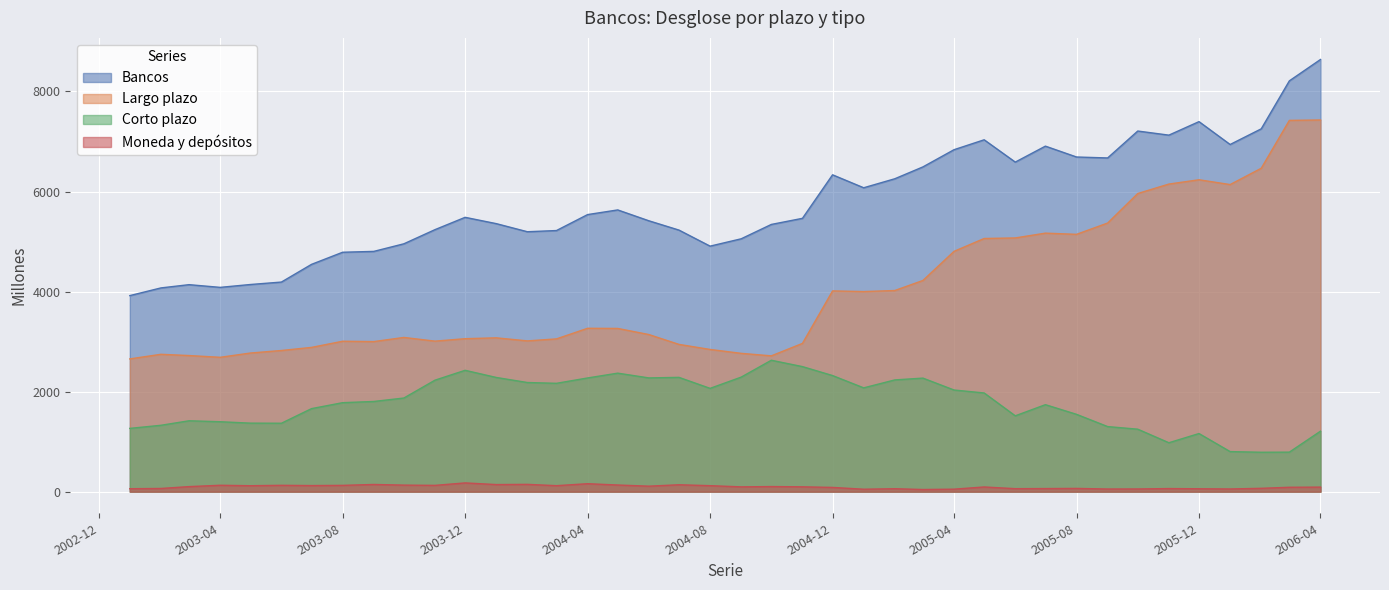

In Moneda y depósitos, how many points are lower than both neighbors (excluding endpoints)?

12